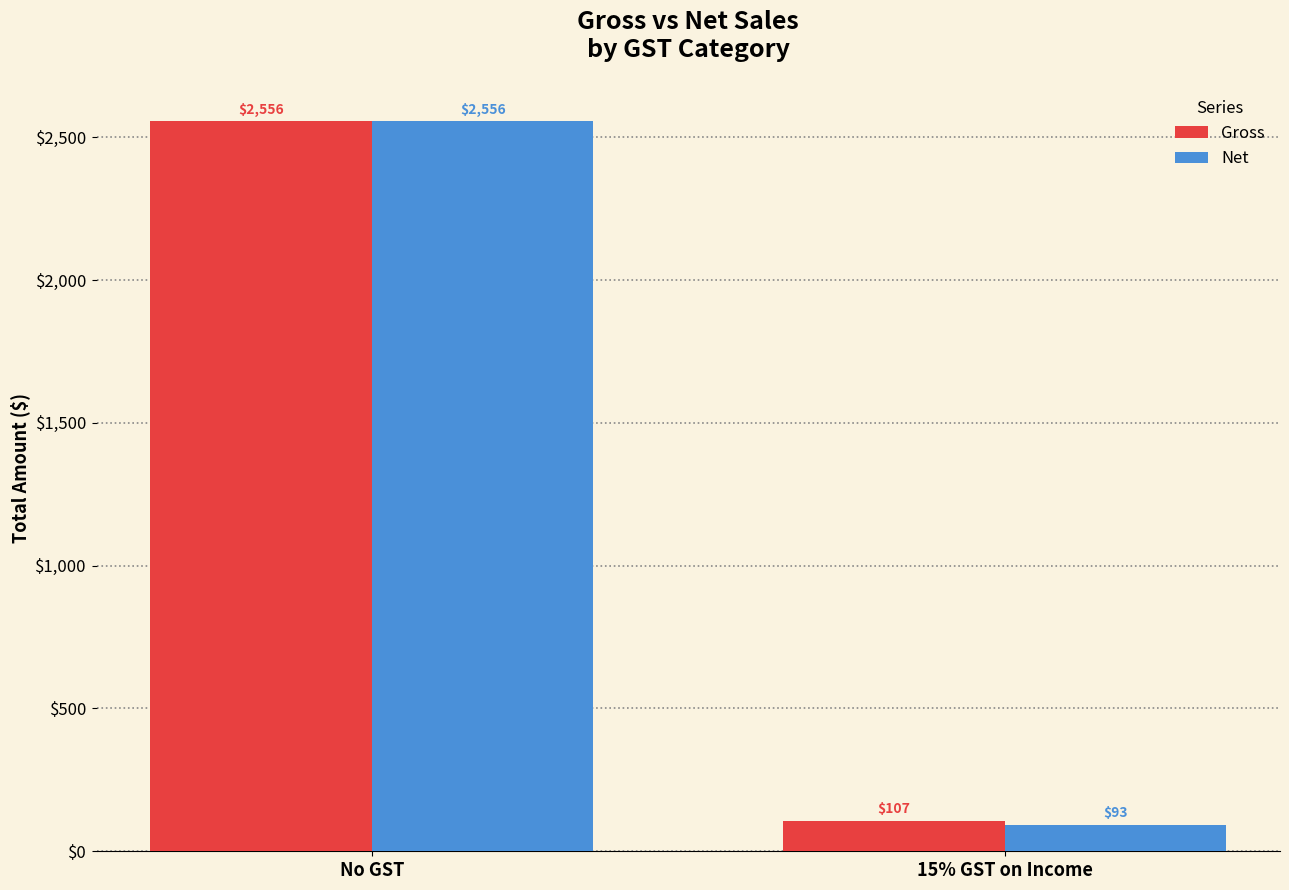

The value of Net at 15% GST on Income is 92.9. True or false?

True